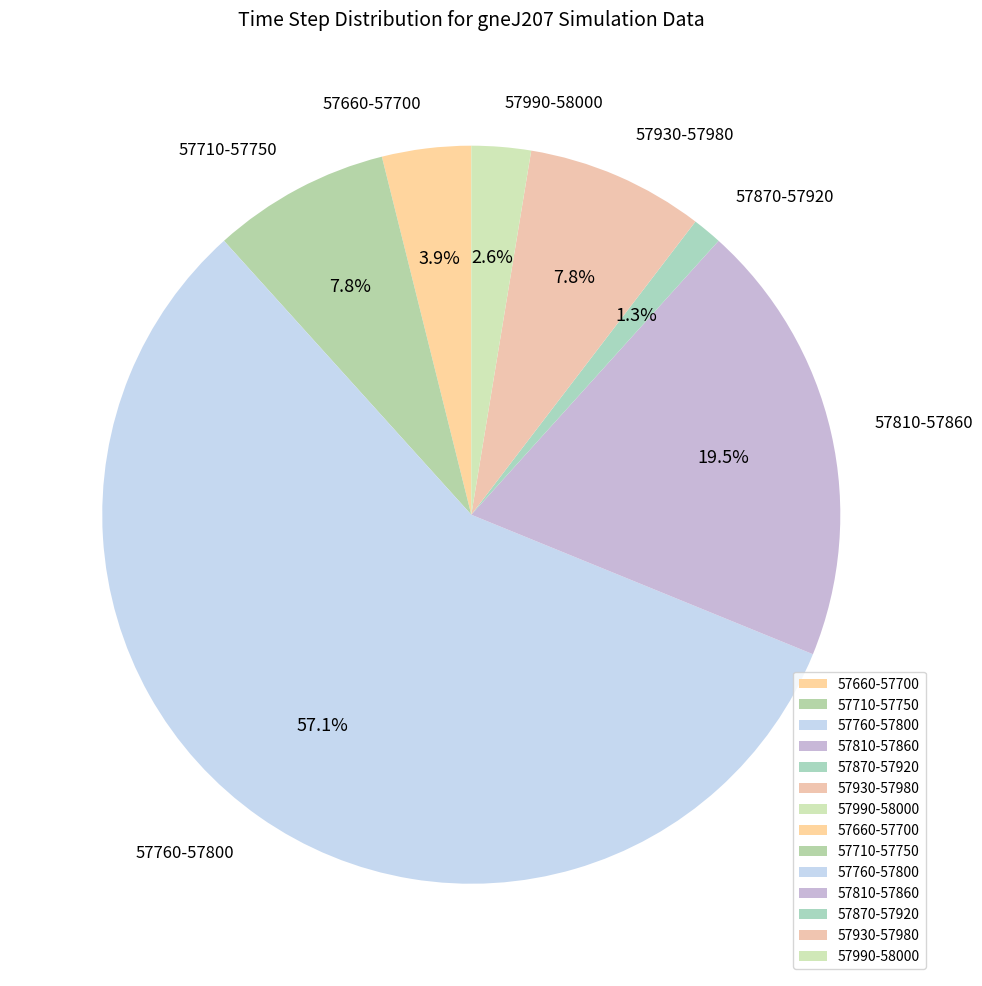

Approximately how many times larger is the value at 57710-57750 compared to 57870-57920?

6.0